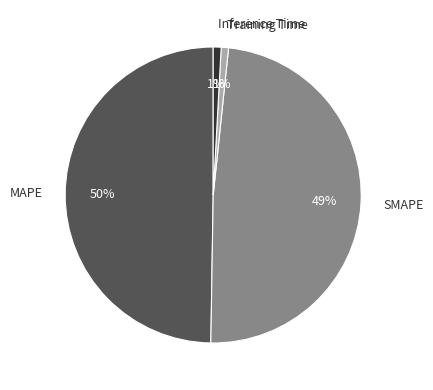

To the nearest percent, what is the difference between the largest and smallest slice percentages?

49%